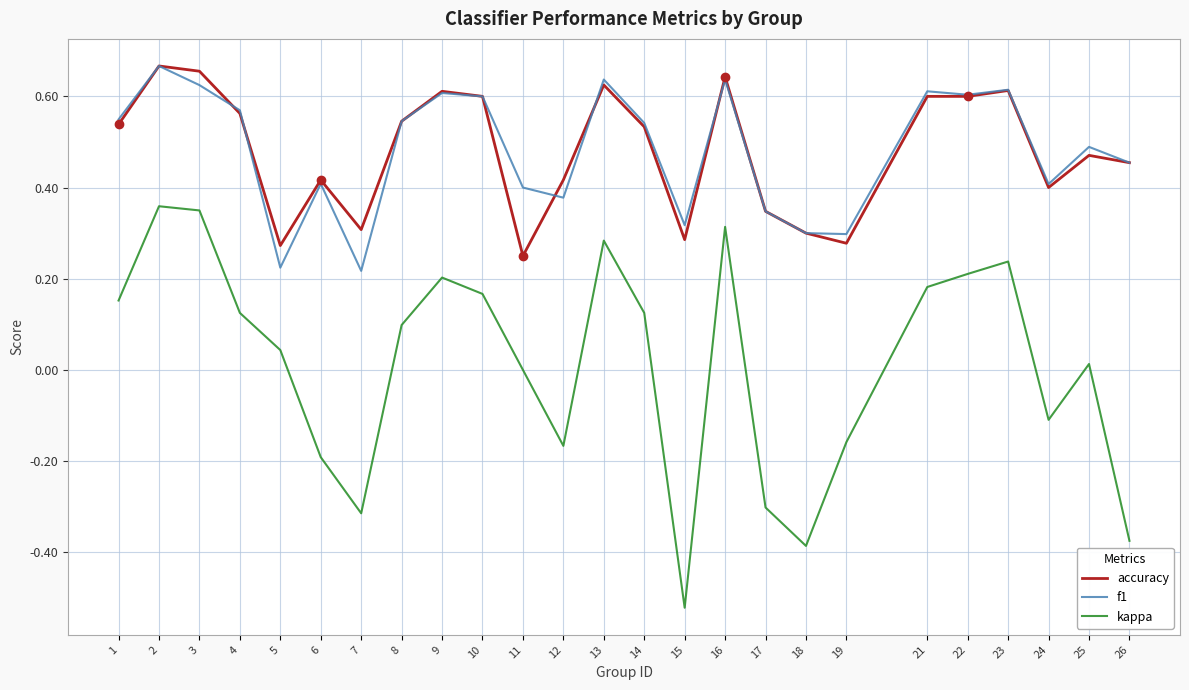

True or false: accuracy and kappa intersect in this chart.

False